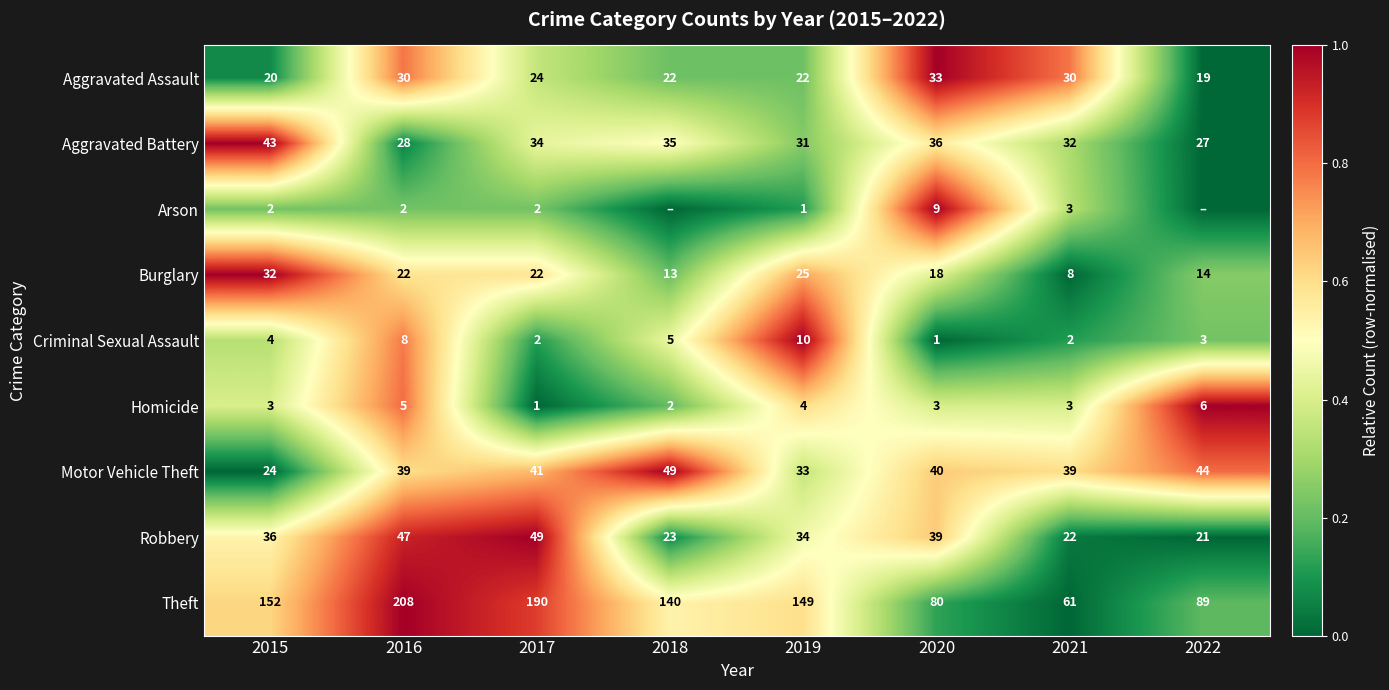

Is the value of Aggravated Assault at 2021 greater than the value of Criminal Sexual Assault at 2016?

Yes